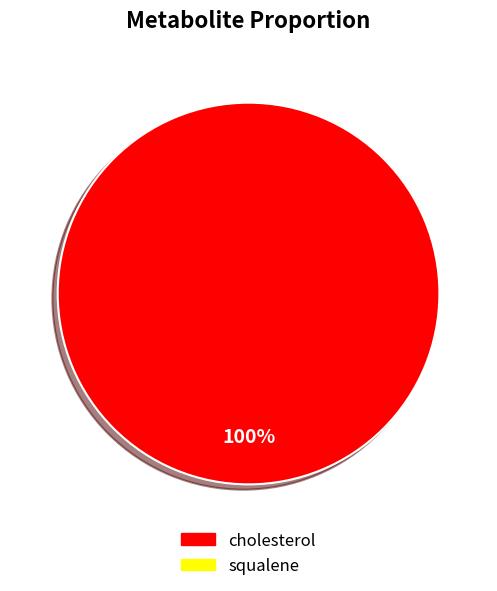

Does any single category account for the majority?

Yes